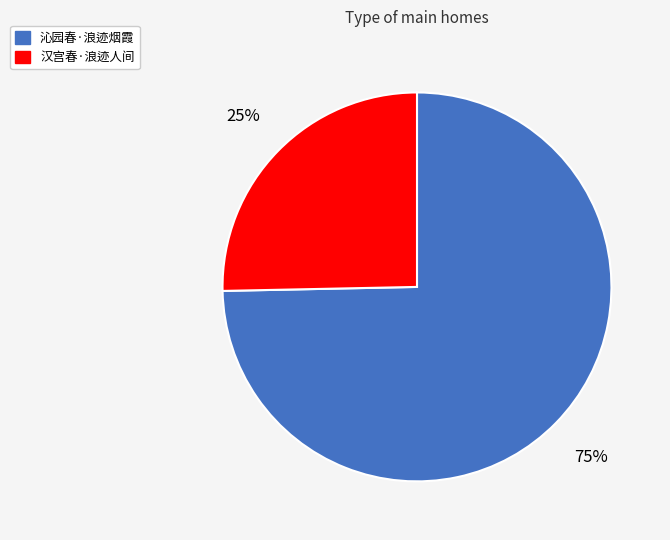

Count the number of slices in the pie.

2